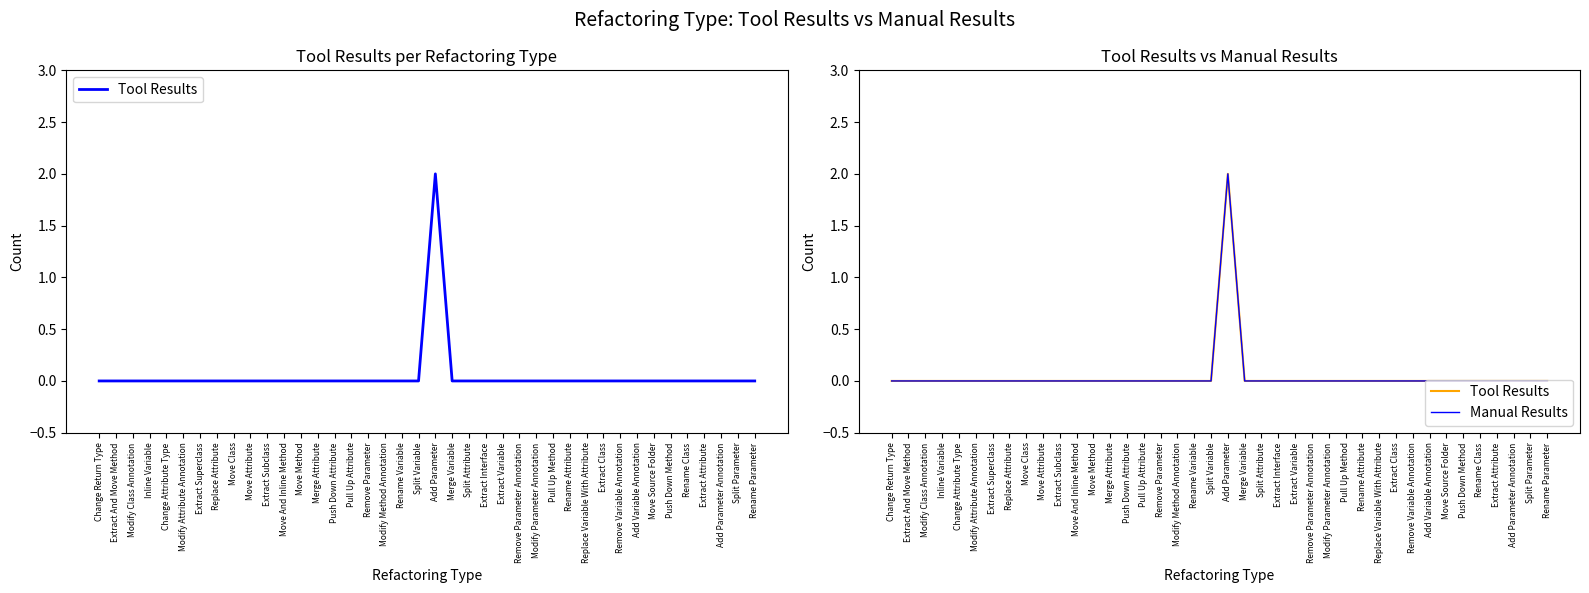

True or false: Manual Results and Tool Results cross at least once.

False